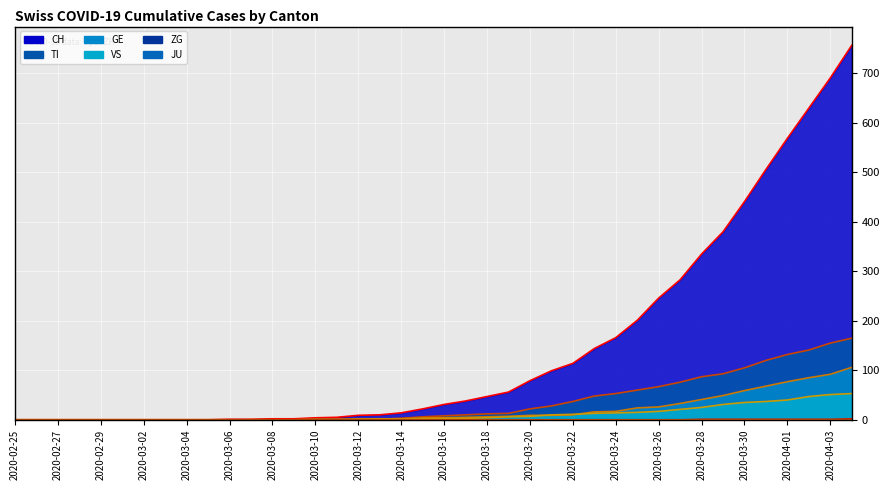

True or false: GE has a value of 9 at 2020-03-21.

True